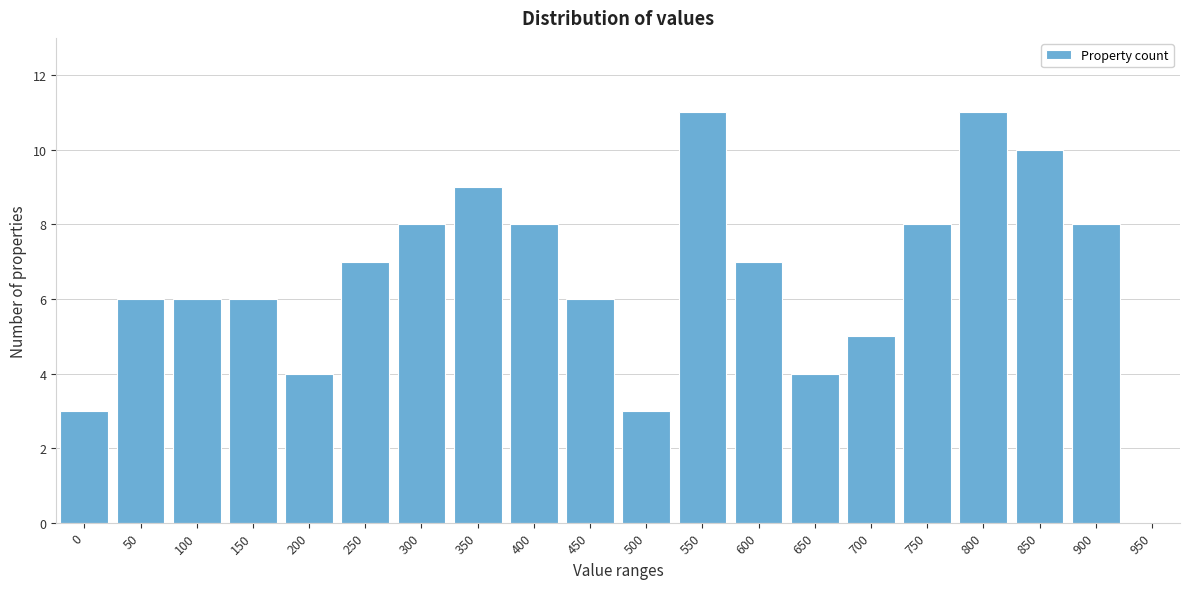

Reading left to right, extract all data points from this chart.

0=3	50=6	100=6	150=6	200=4	250=7	300=8	350=9	400=8	450=6	500=3	550=11	600=7	650=4	700=5	750=8	800=11	850=10	900=8	950=0